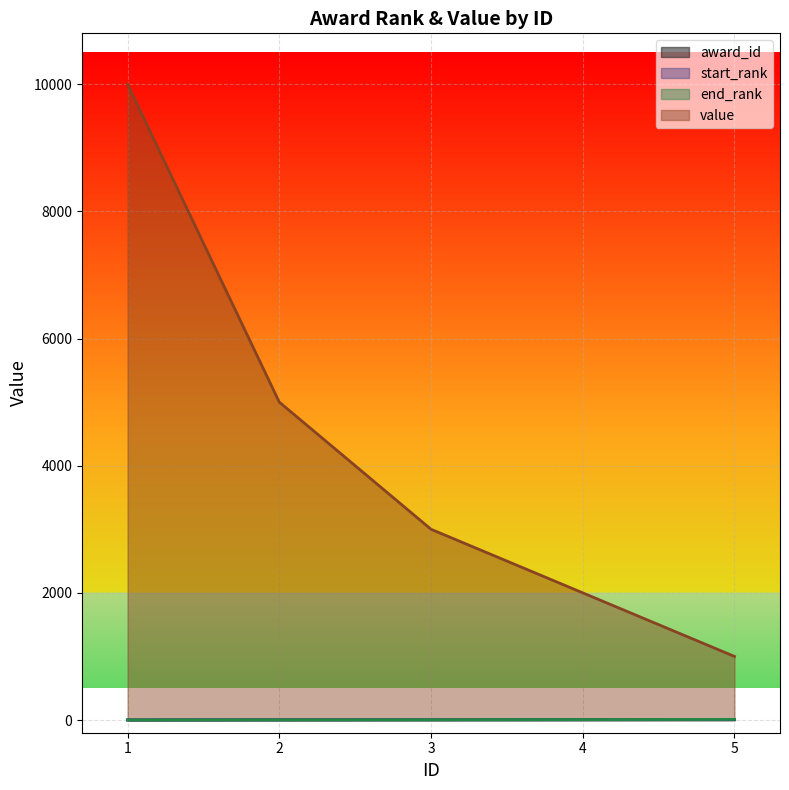

Which label corresponds to the smallest value in the chart?

1